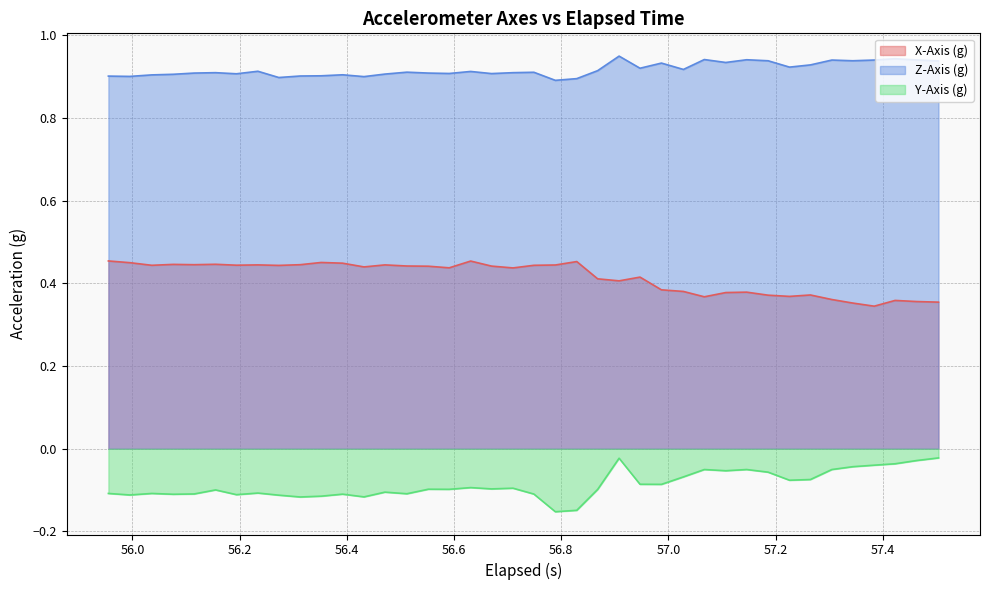

List the series in order of their peak value, highest first.

Z-Axis (g), X-Axis (g), Y-Axis (g)